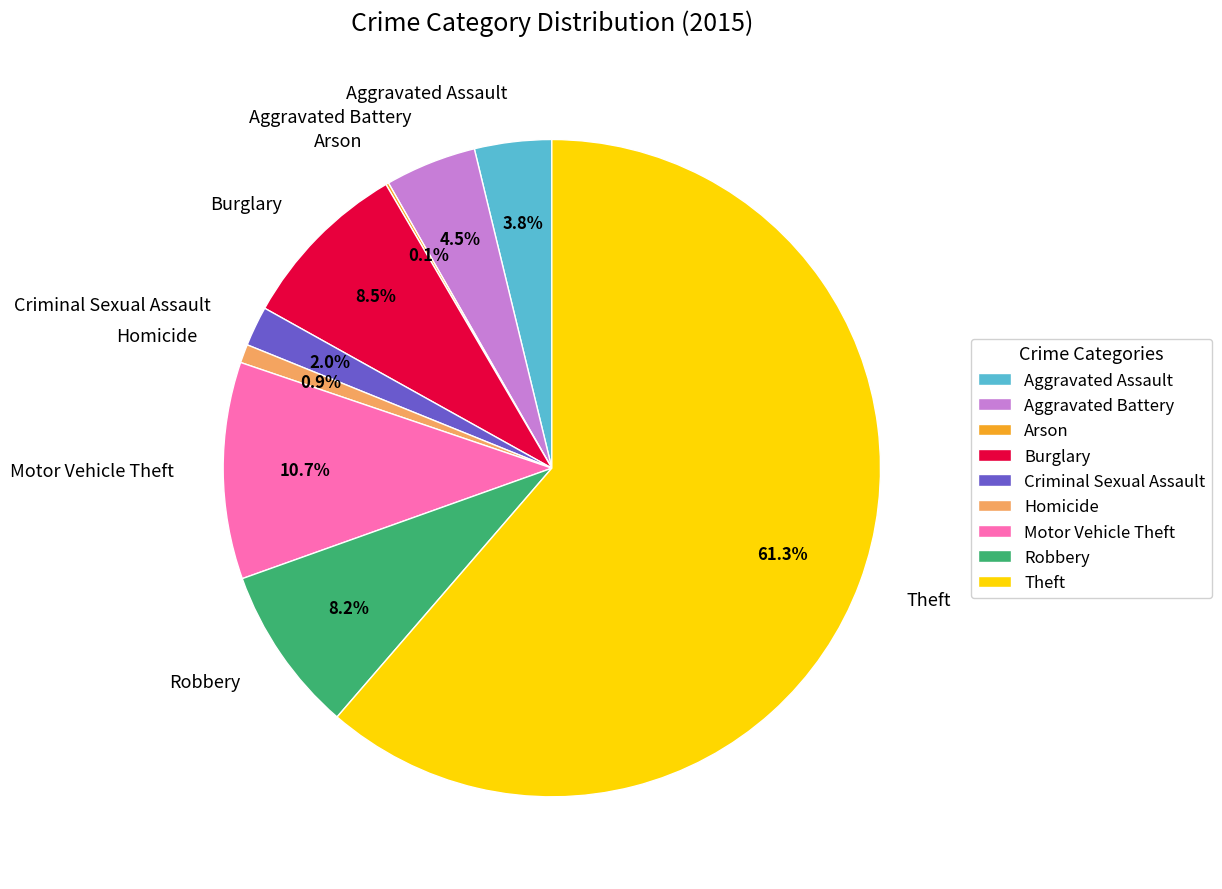

What percentage is the Aggravated Assault slice, to the nearest percent?

4%